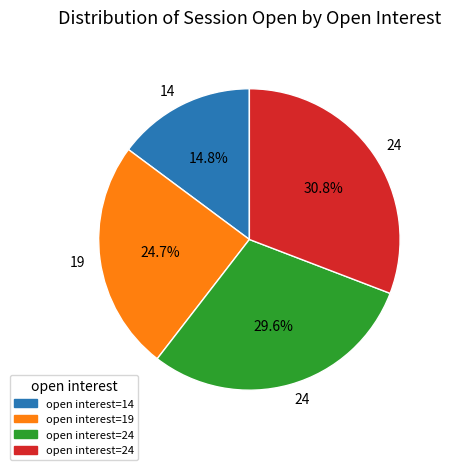

To the nearest percent, what is the average slice percentage?

25%